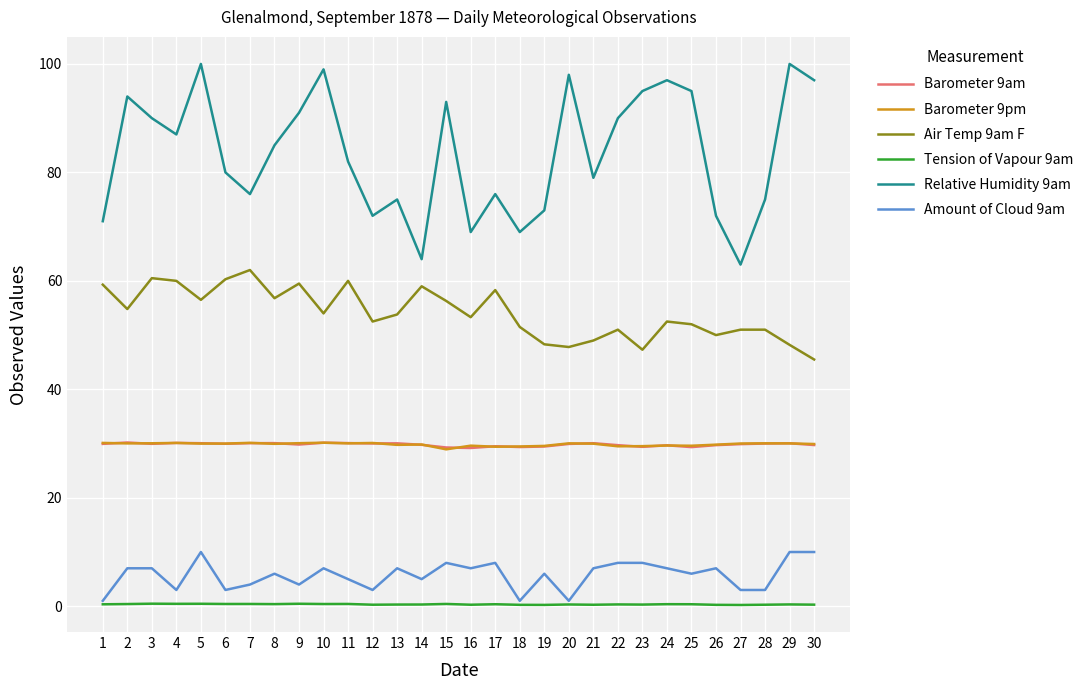

Between 6 and 10, which series saw the biggest shift?

Relative Humidity 9am